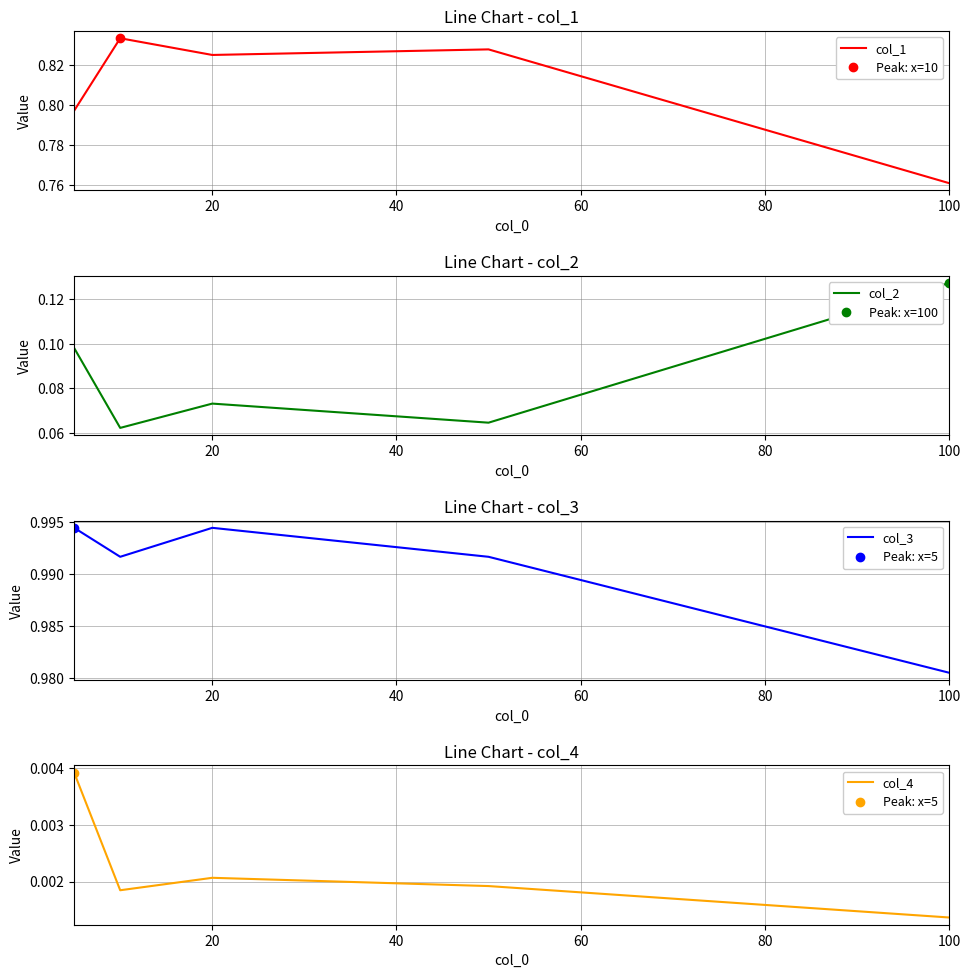

What is the spread (max minus min) of values at 20?

1.0